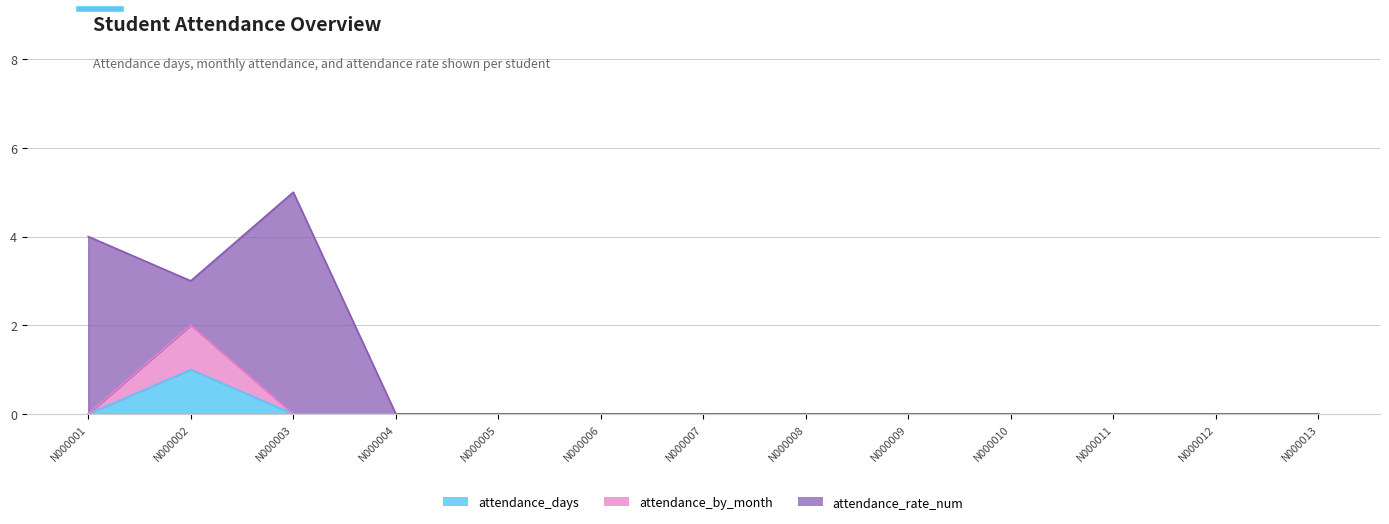

At which category does attendance_by_month reach its first local peak?

N000002